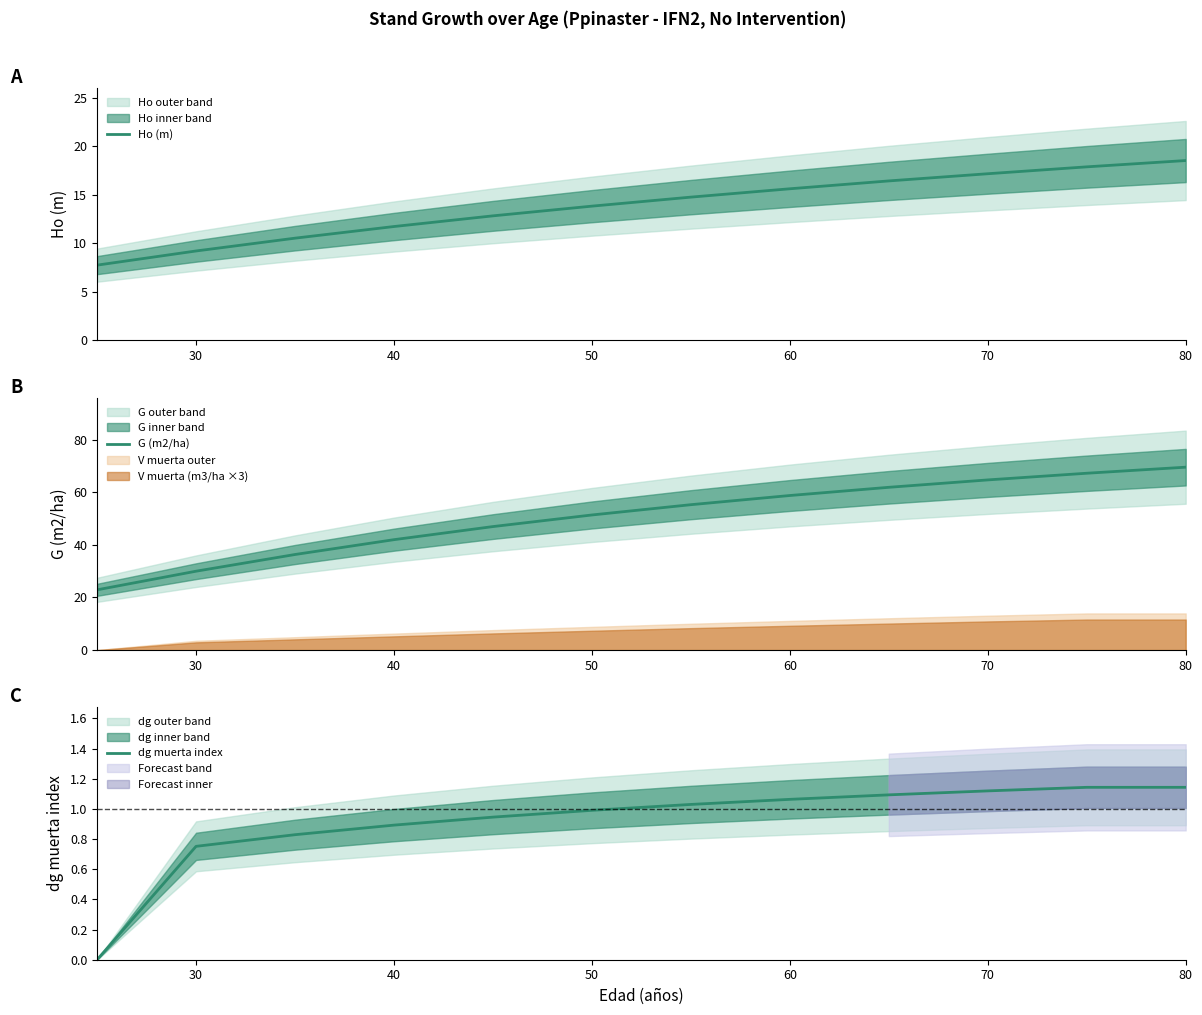

What is the difference between the second highest and minimum values in the G (m2/ha) series?

44.3